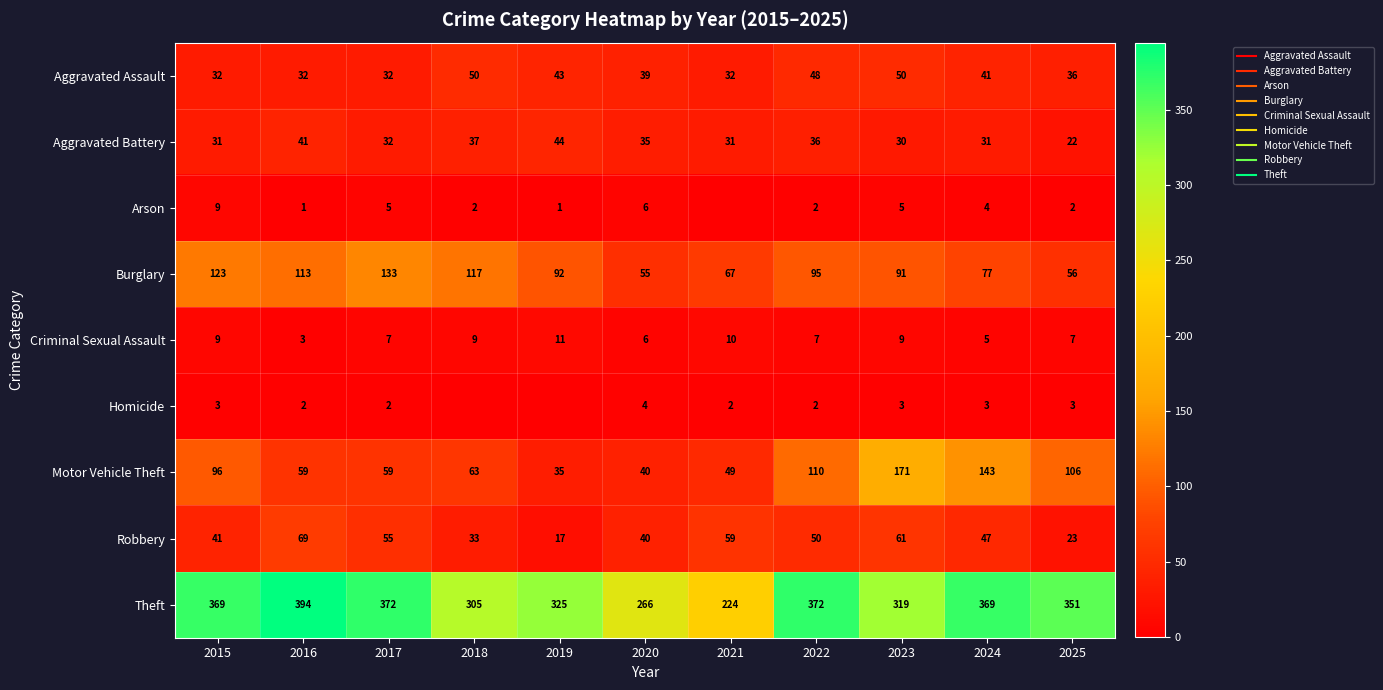

What is the spread (max minus min) of values at 2025?

349